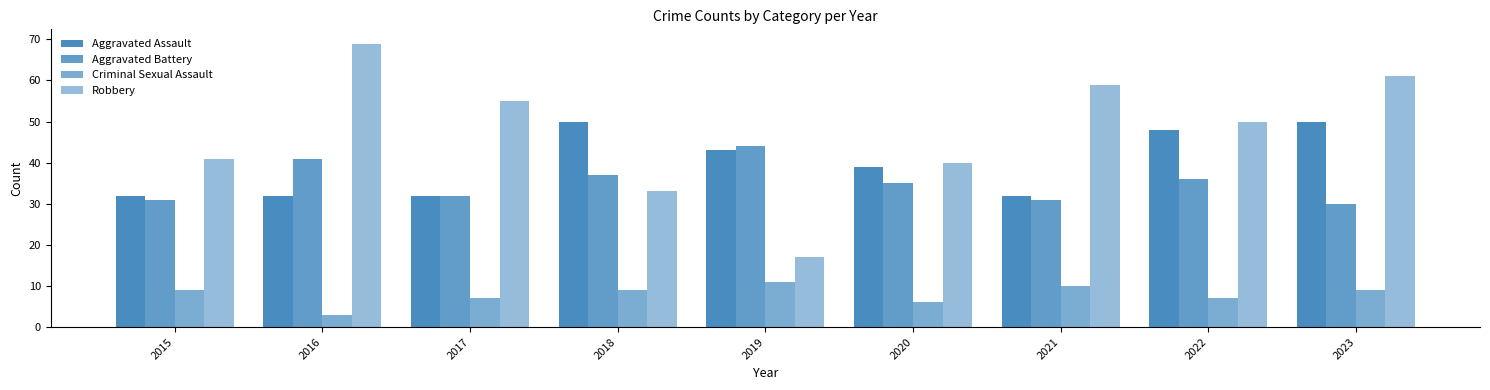

What is the value of the Aggravated Battery bar at the 3rd from the left?

32